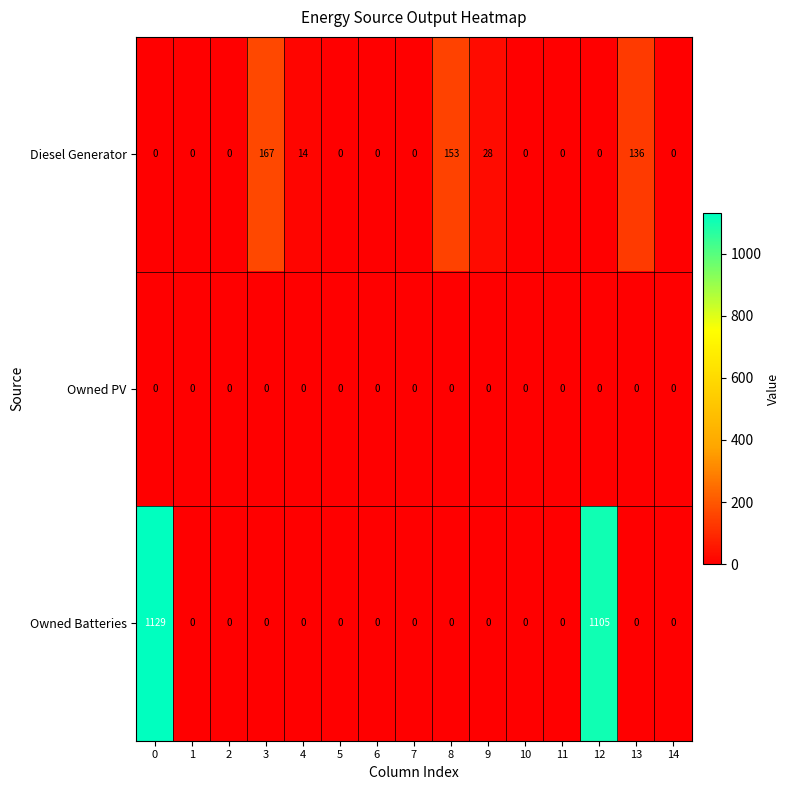

Which series changed the most between 3 and 4?

Diesel Generator